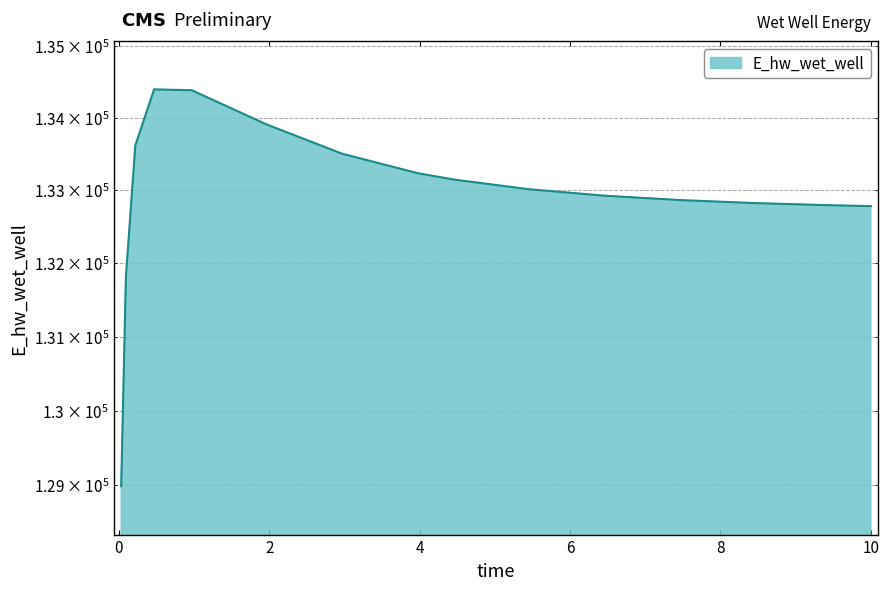

What position from the right is 8.46875?

3